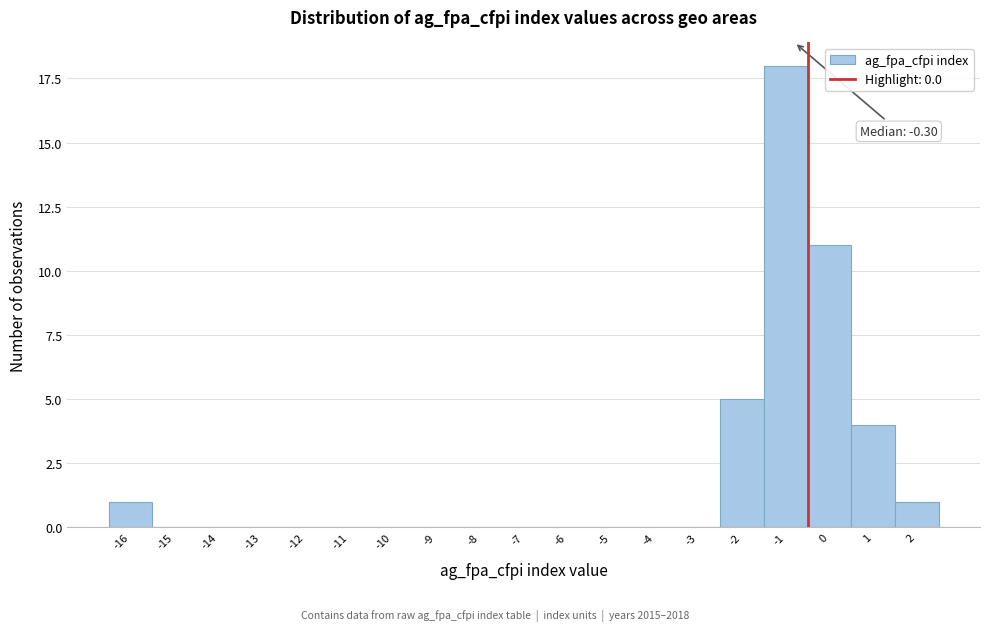

Reading right to left, extract all data points from this chart.

2=1	1=4	0=11	-1=18	-2=5	-3=0	-4=0	-5=0	-6=0	-7=0	-8=0	-9=0	-10=0	-11=0	-12=0	-13=0	-14=0	-15=0	-16=1